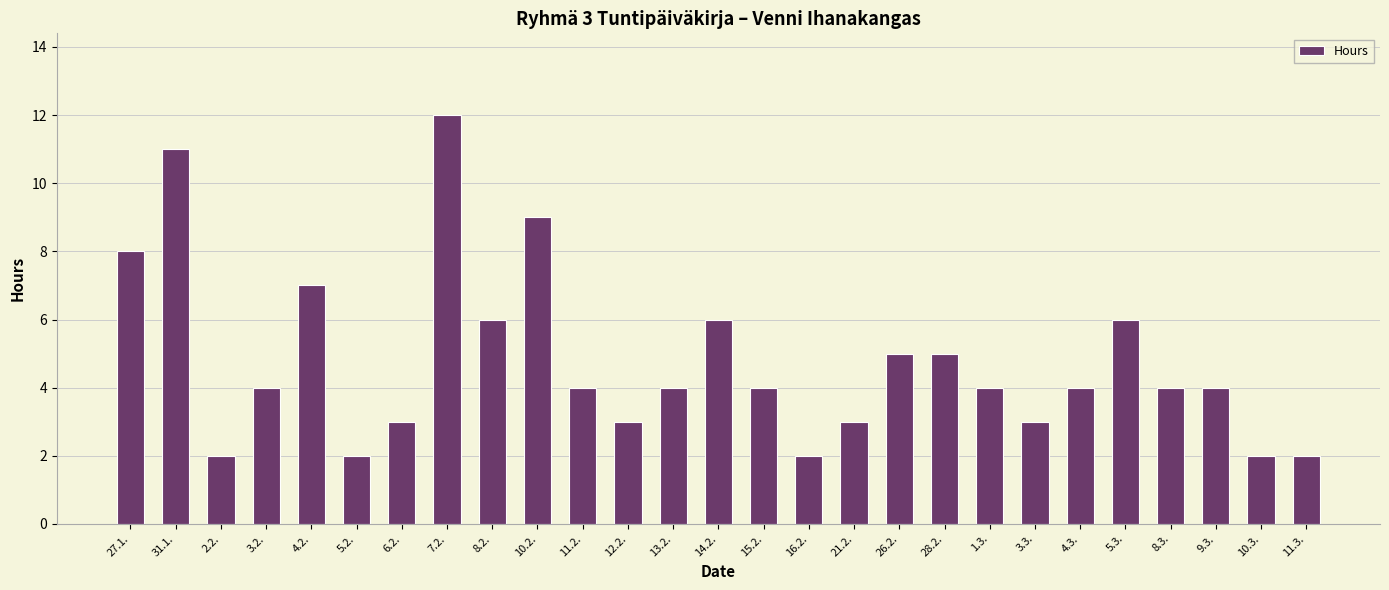

Which category has the highest value across all series?

7.2.